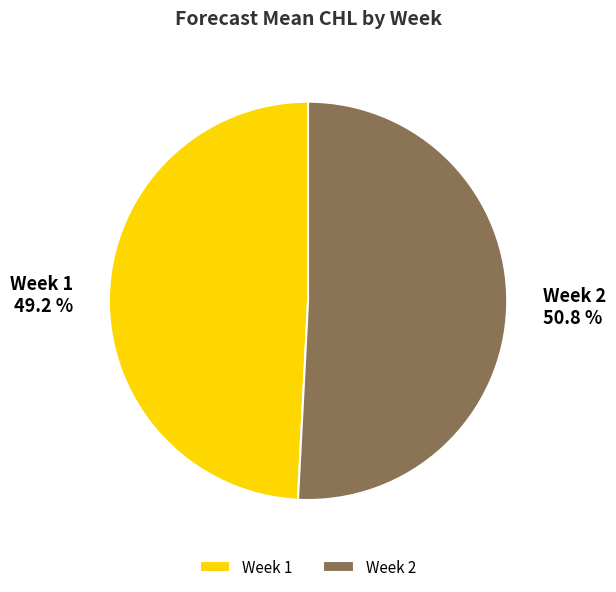

Do Week 1 and Week 2 together represent more than half of the pie?

Yes